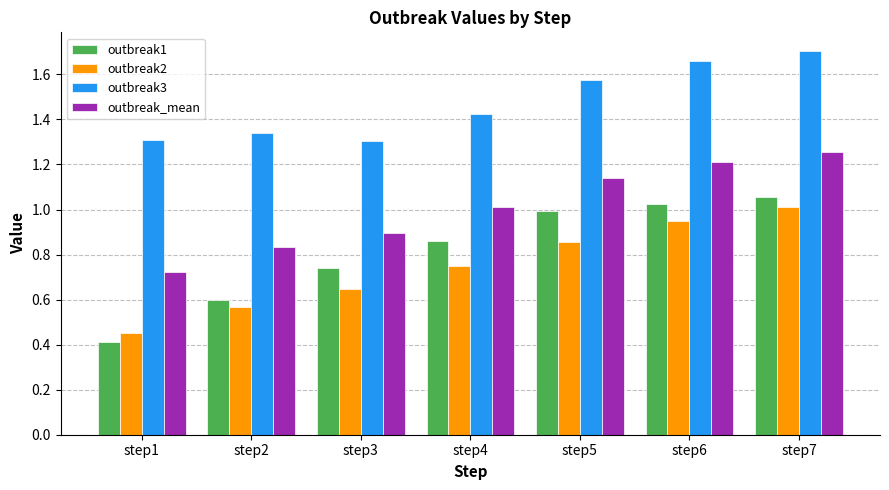

What is the difference between the outbreak3 values at step2 and step4?

0.1